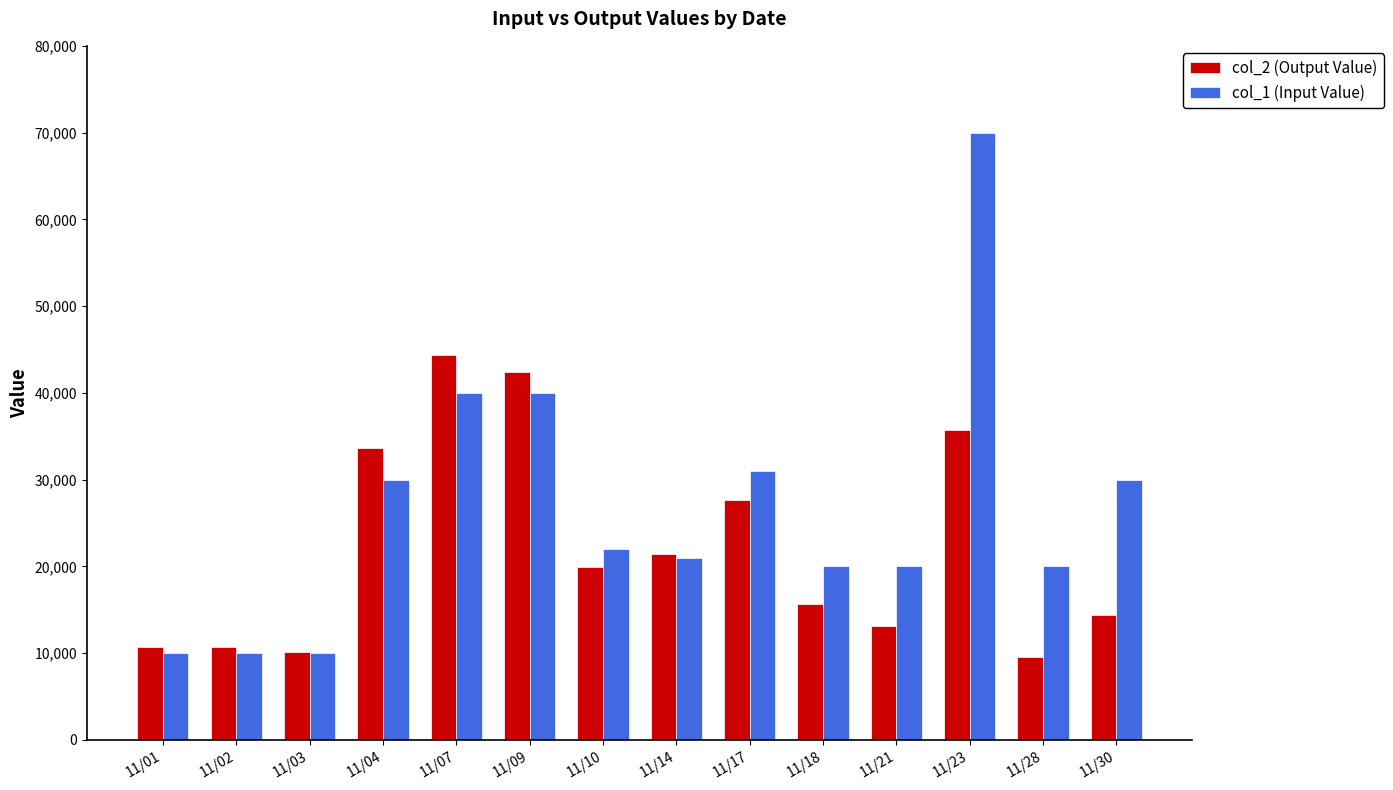

What are all the series names shown in the legend?

col_2 (Output Value), col_1 (Input Value)